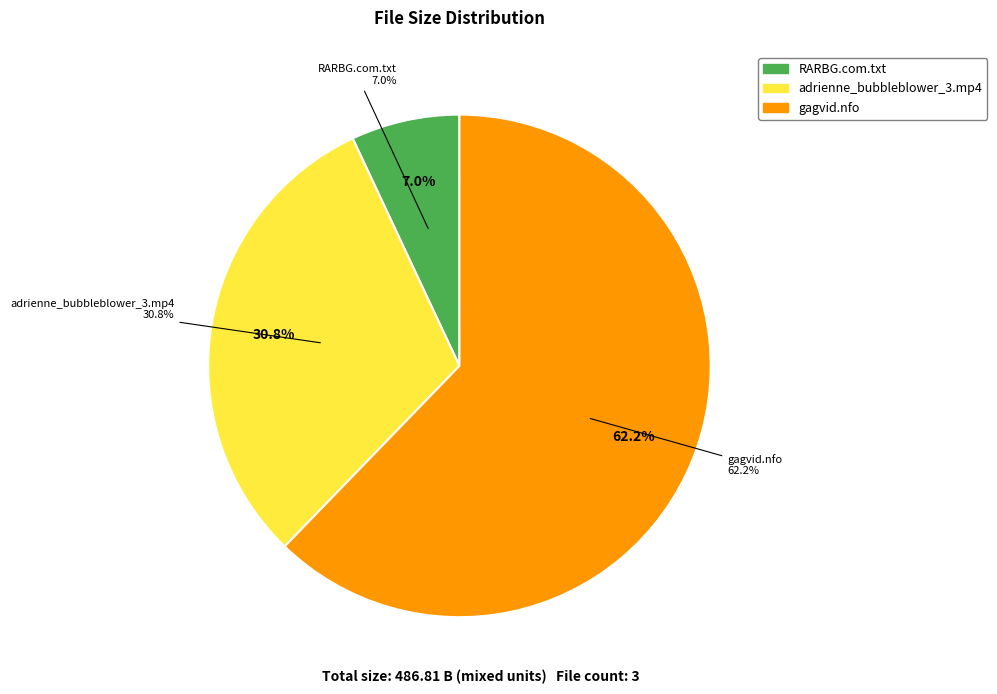

What is the total percentage of adrienne_bubbleblower_3.mp4 and RARBG.com.txt?

37.8%